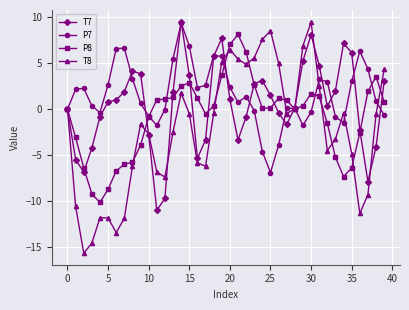

How many lines are shown in the chart?

4